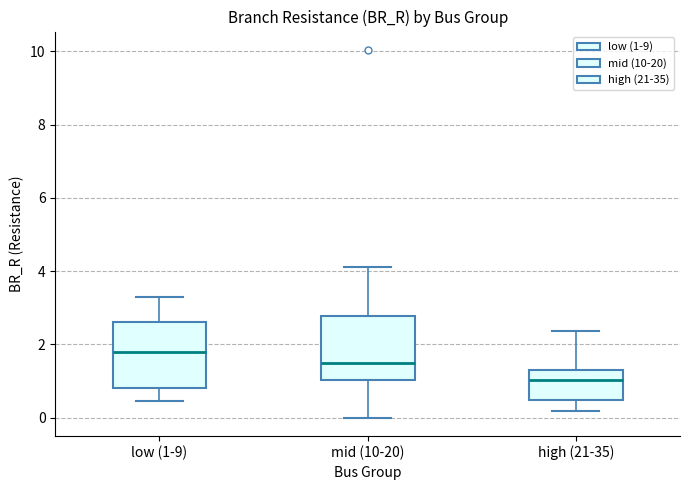

Reading left to right, transcribe this box plot: for each box, give where its median line is, the range the box spans, and where its two whiskers end, as read against the y-axis. The values are not printed on the chart, so give them approximately, as read against the axis.

low (1-9): median 1.8, box 0.8 to 2.6, whiskers 0.4 to 3.2
mid (10-20): median 1.4, box 1.0 to 2.8, whiskers 0.0 to 4.2
high (21-35): median 1.0, box 0.4 to 1.2, whiskers 0.2 to 2.4